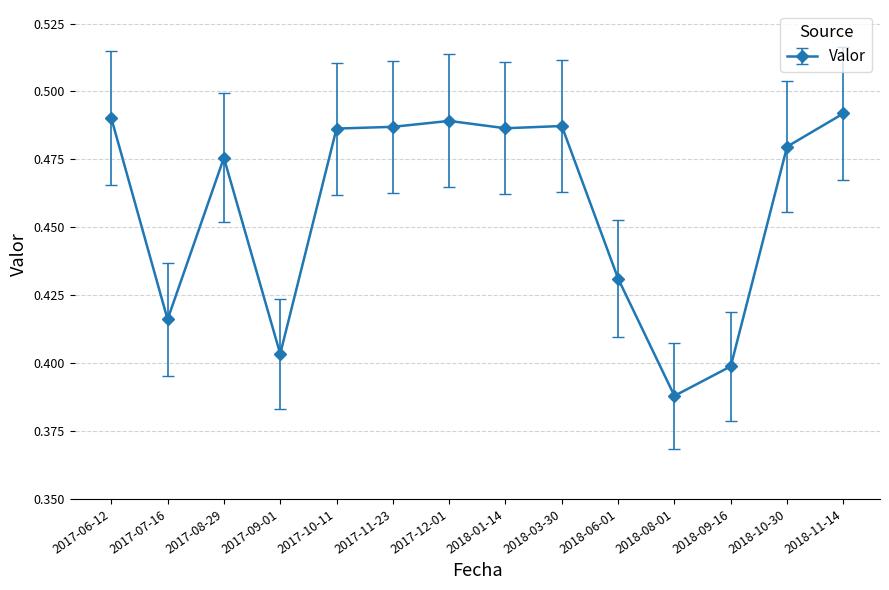

What is the label of the 10th point from the left?

2018-06-01